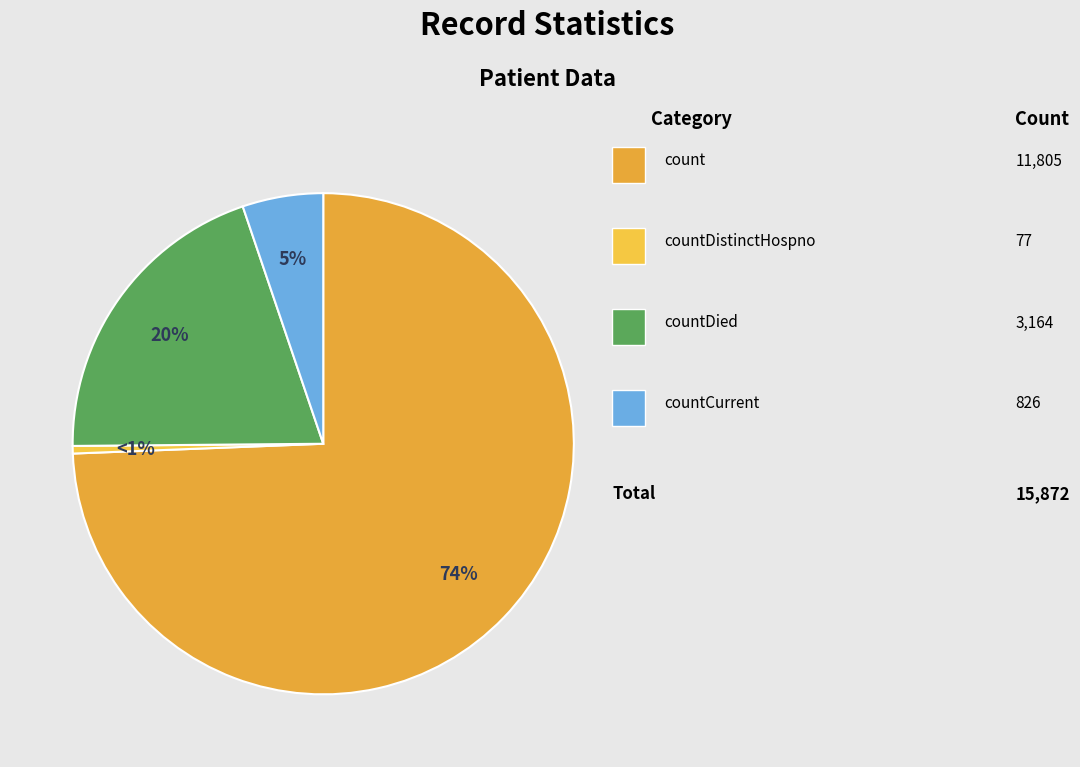

The countCurrent slice represents 5% of the pie. True or false?

True